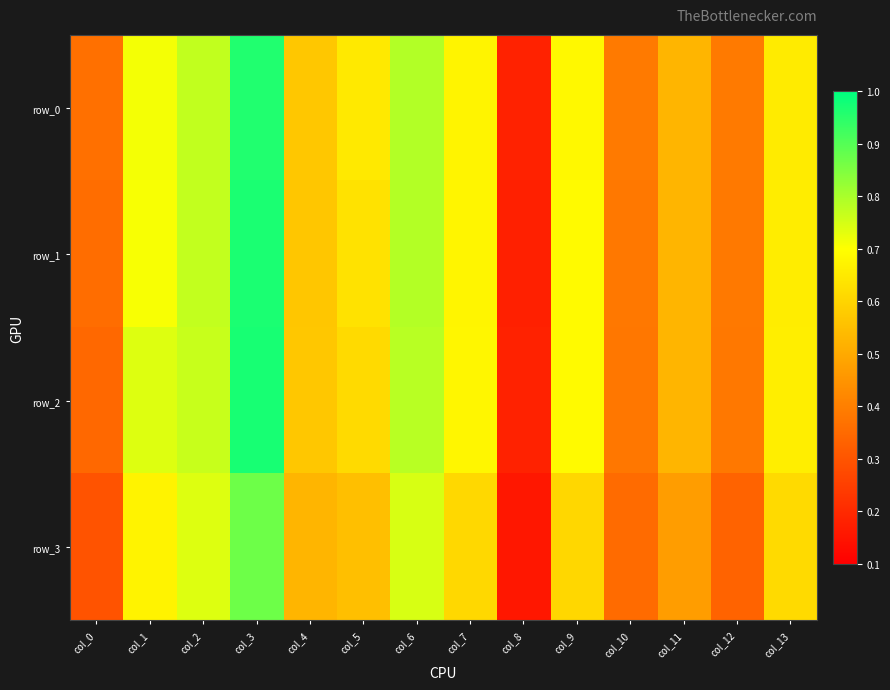

Which category has the highest value in the row_3 series?

col_3